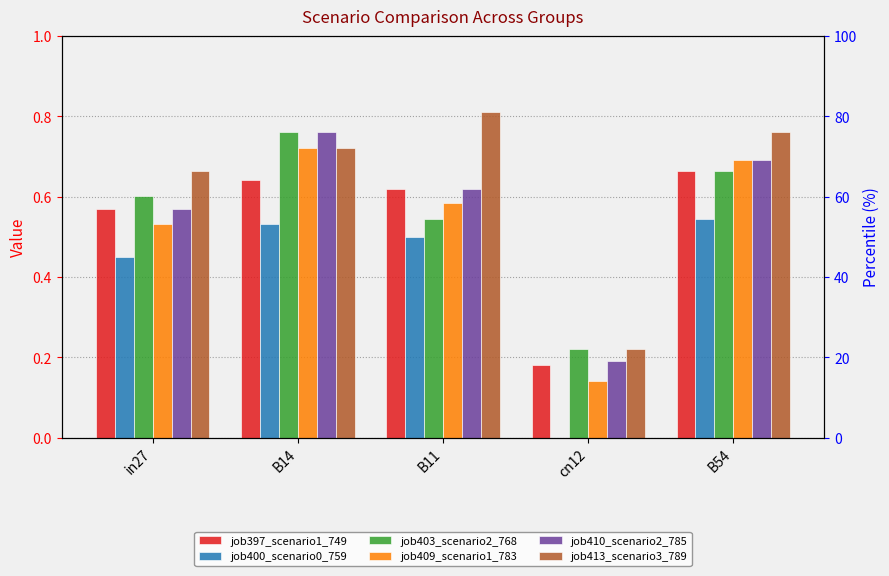

At which category is the sum across all series the highest?

B14